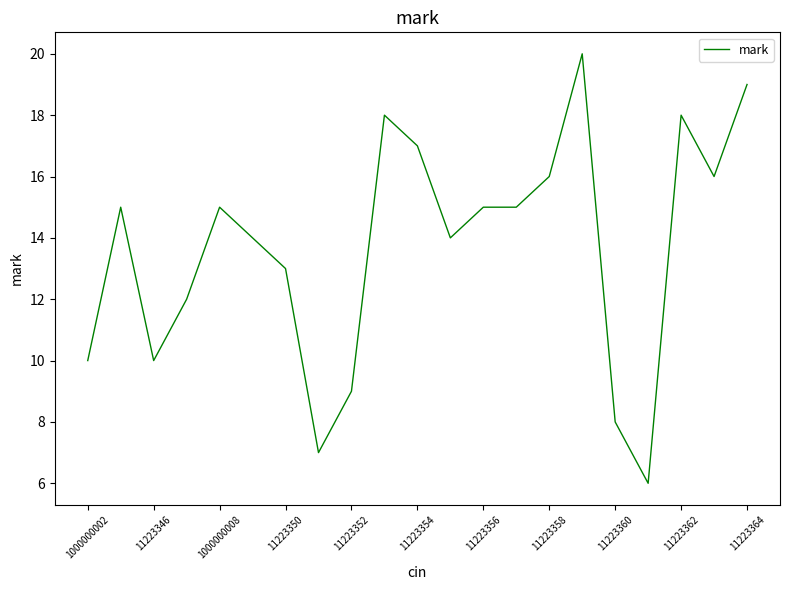

What is the minimum value shown in the chart?

6